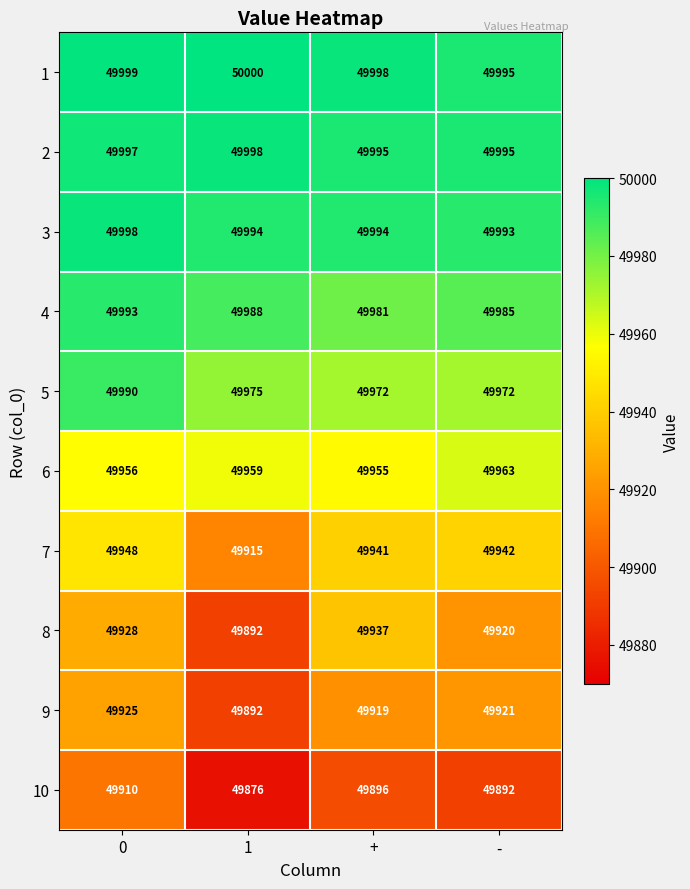

How many data points in 7 are less than 49942?

2